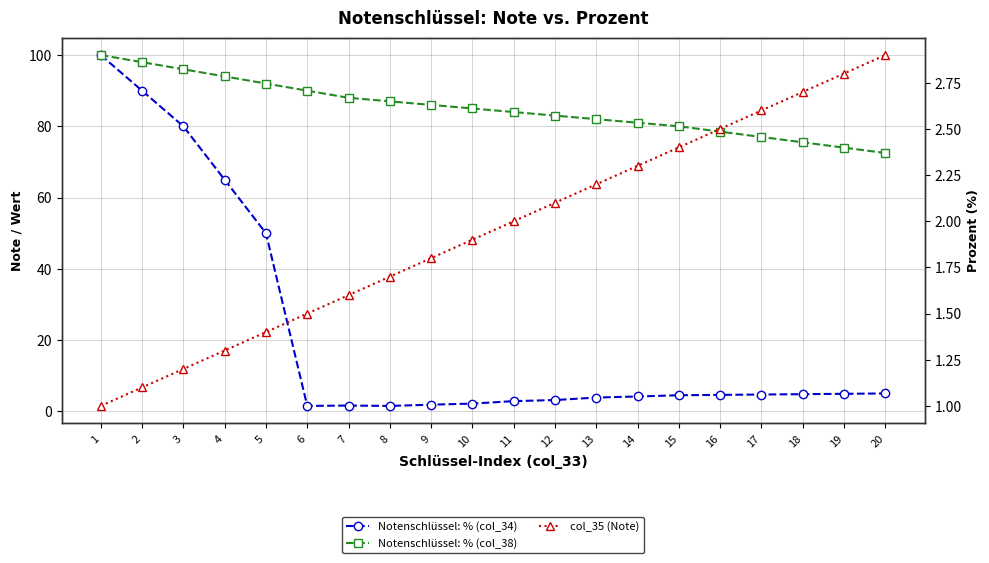

Reading left to right, extract all data points from this chart.

Notenschlüssel: % (col_34): 100.0	90.0	80.0	65.0	50.0	1.5	1.6	1.5	1.9	2.1	2.9	3.1	3.9	4.2	4.5	4.6	4.7	4.8	4.9	5.0
Notenschlüssel: % (col_38): 100.0	98.0	96.0	94.0	92.0	90.0	88.0	87.0	86.0	85.0	84.0	83.0	82.0	81.0	80.0	78.5	77.0	75.5	74.0	72.5
col_35 (Note): 1.0	1.1	1.2	1.3	1.4	1.5	1.6	1.7	1.8	1.9	2.0	2.1	2.2	2.3	2.4	2.5	2.6	2.7	2.8	2.9